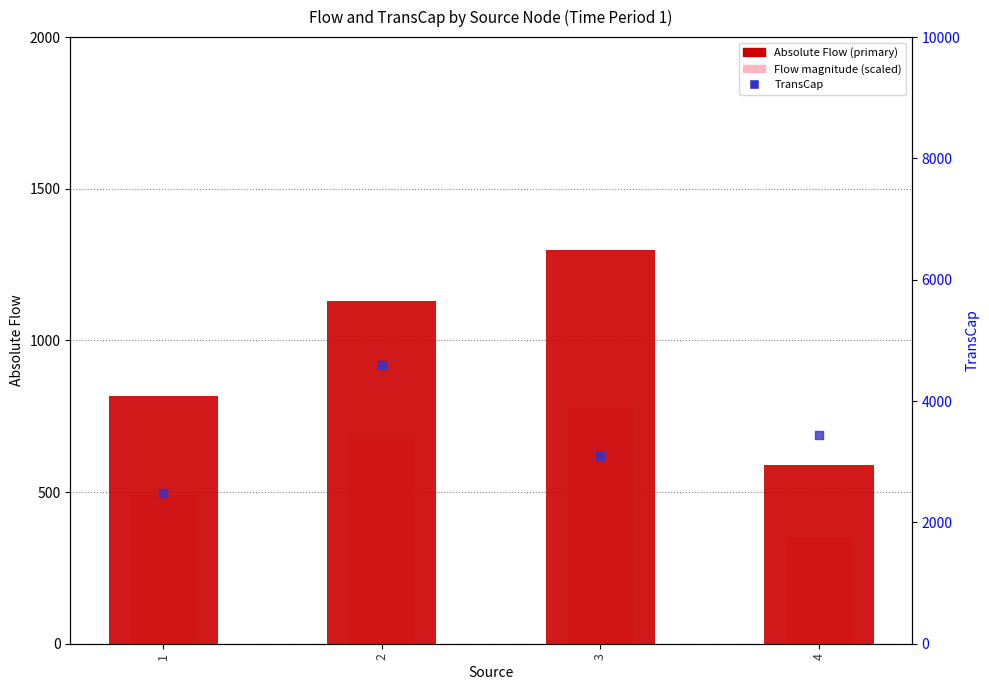

Which series contains the lowest Y value?

Flow (light)